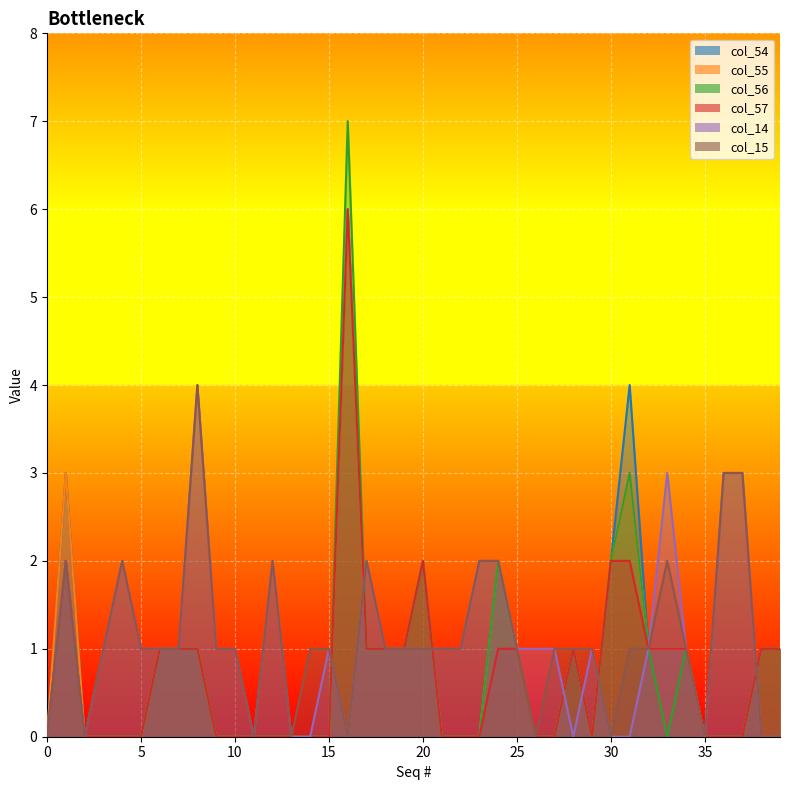

Where is the first local minimum for col_55?

29